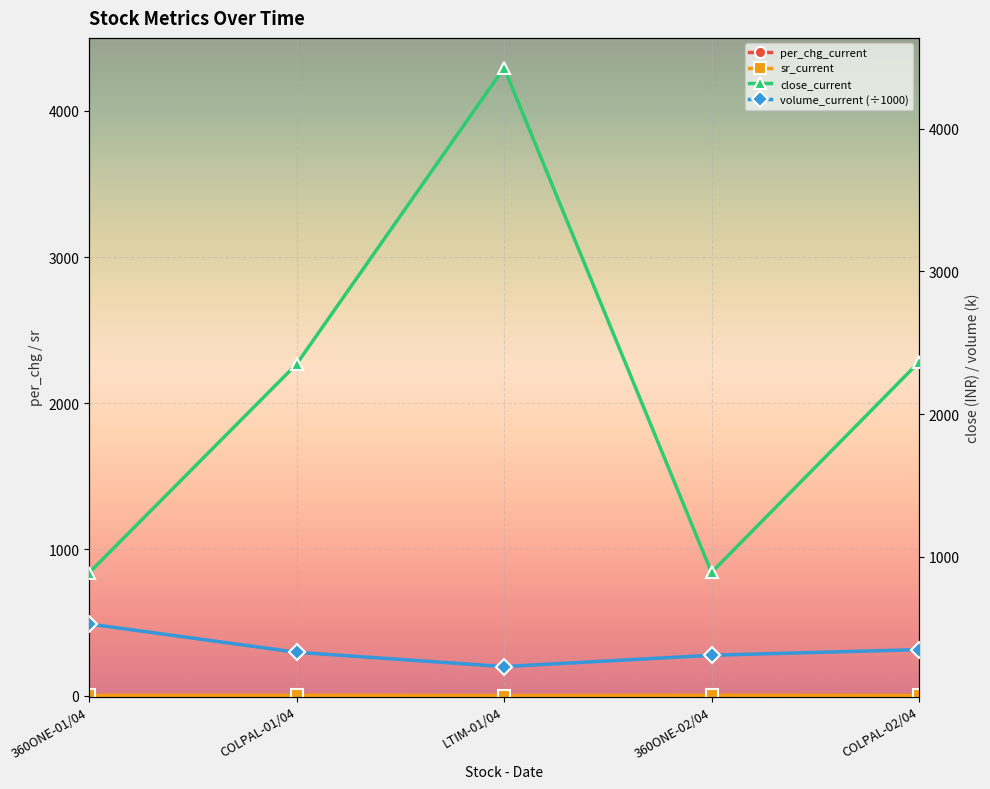

What is the sum of all close_current values?

10920.4